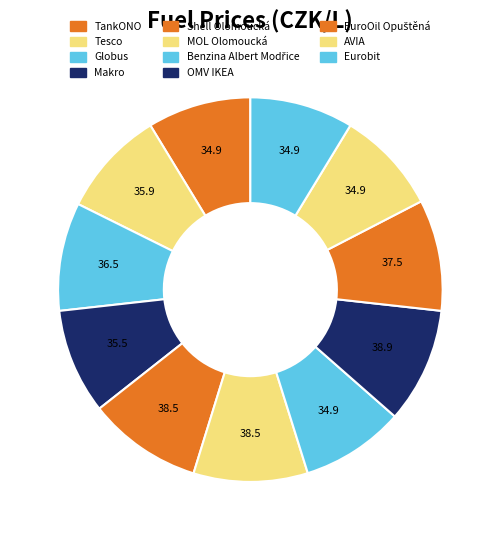

Which has a higher value, Benzina Albert Modřice or Globus?

Globus